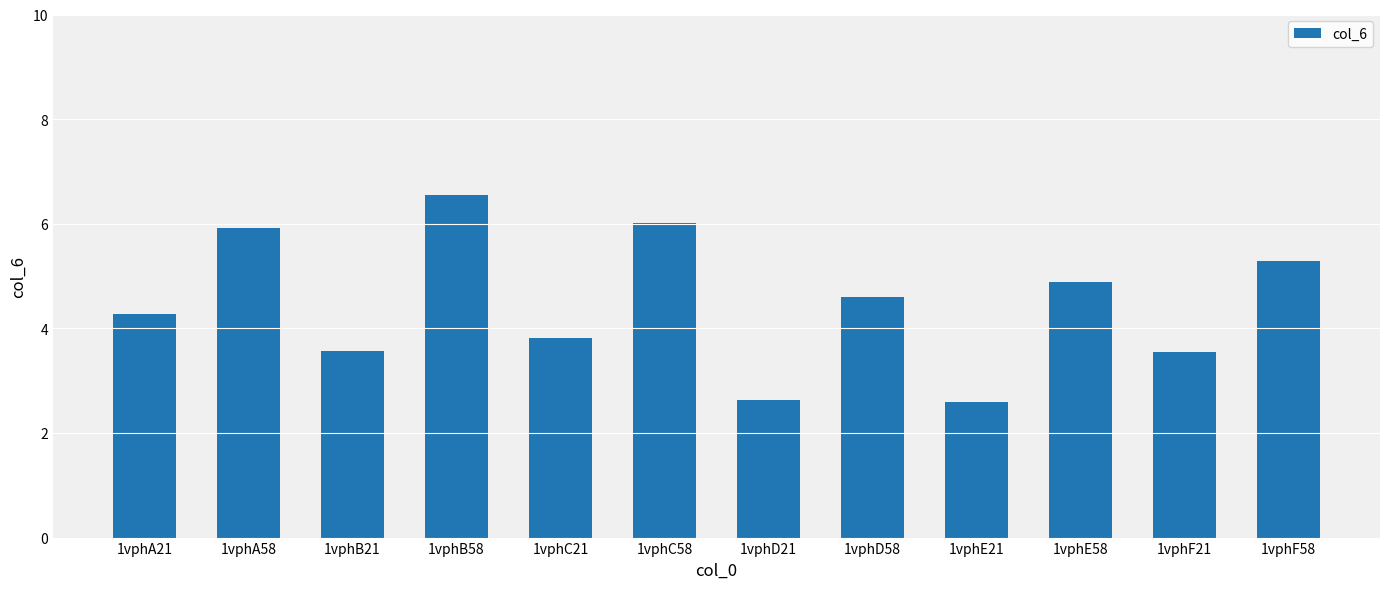

What is the difference between the maximum and second lowest values?

3.9